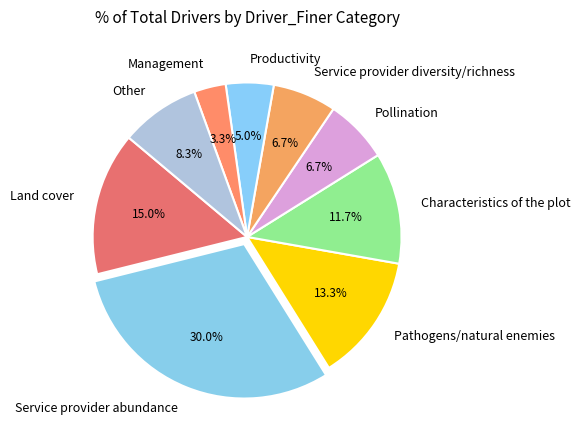

Which has a higher value, Pollination or Characteristics of the plot?

Characteristics of the plot